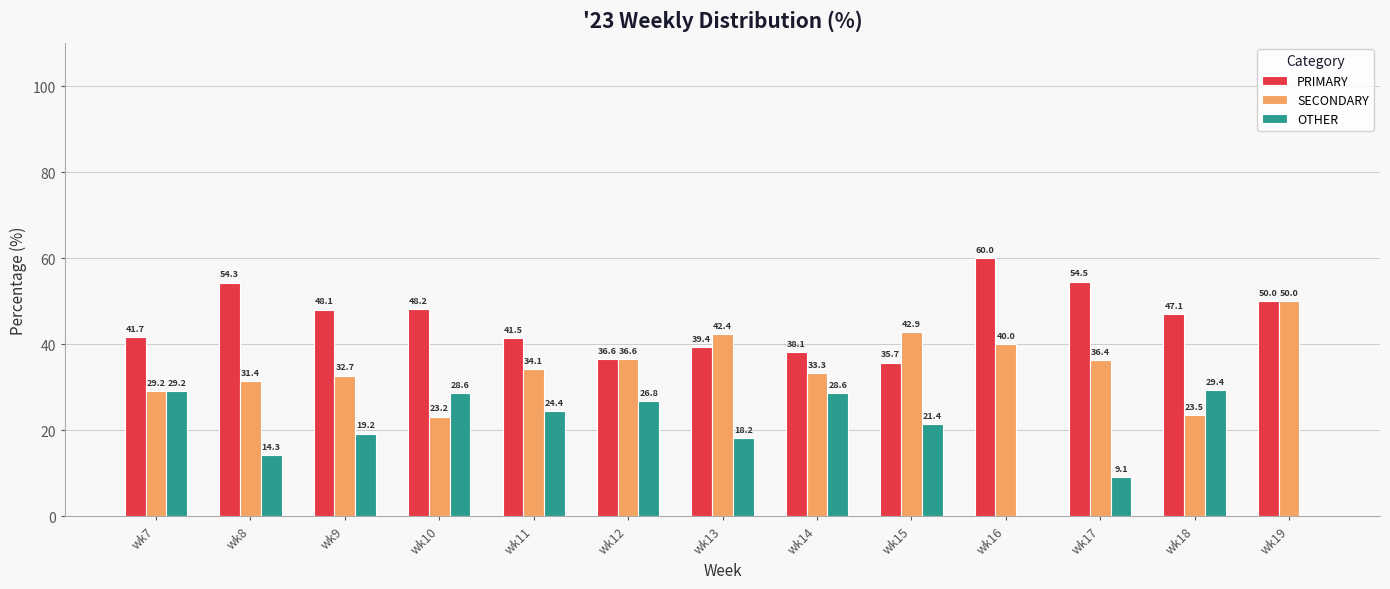

What is the maximum value for OTHER?

29.4